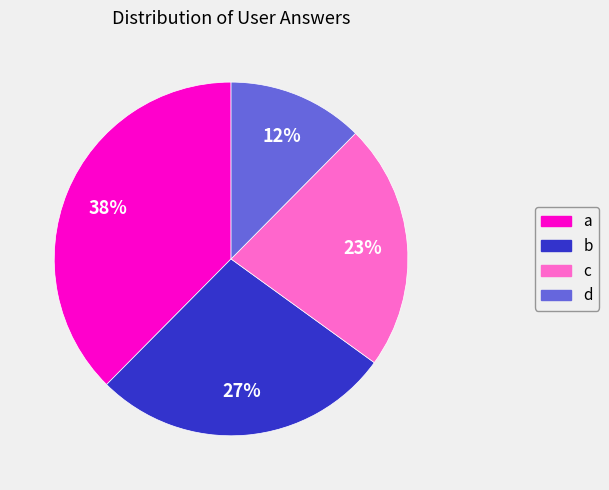

Which category has the biggest portion of the pie?

a